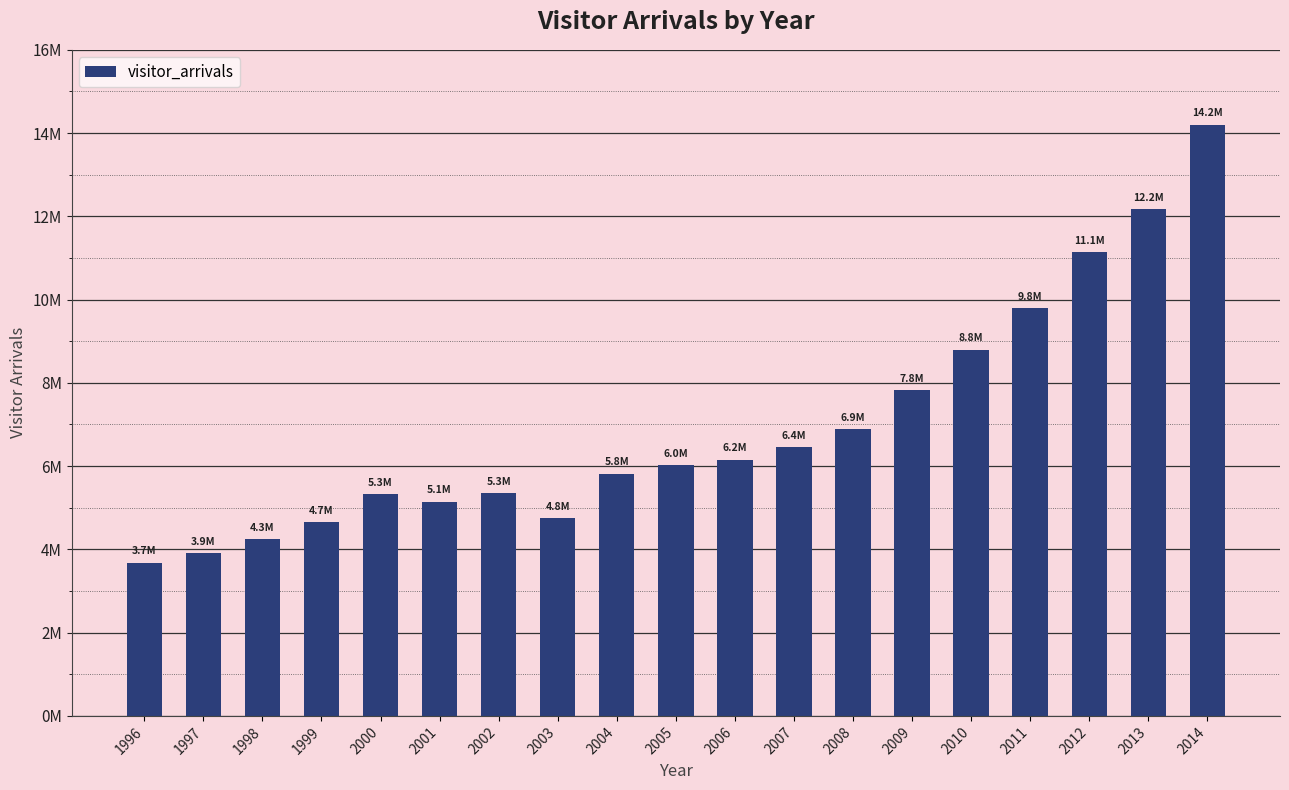

Where does the data first go above 6022752?

2006